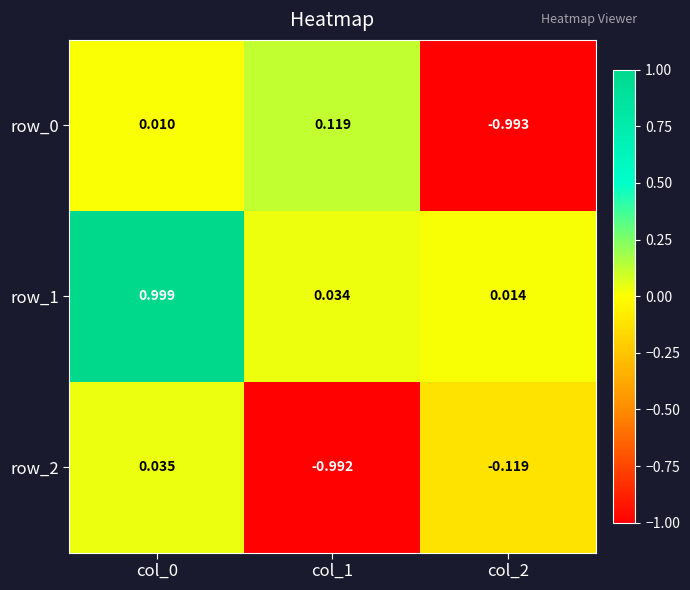

How many data points does each series have?

3